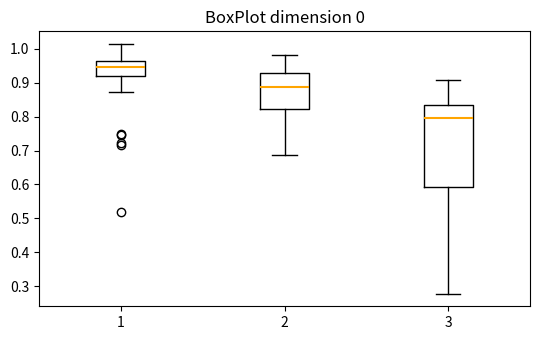

Comparing the boxes themselves (not the whiskers), which one is the tallest?

3